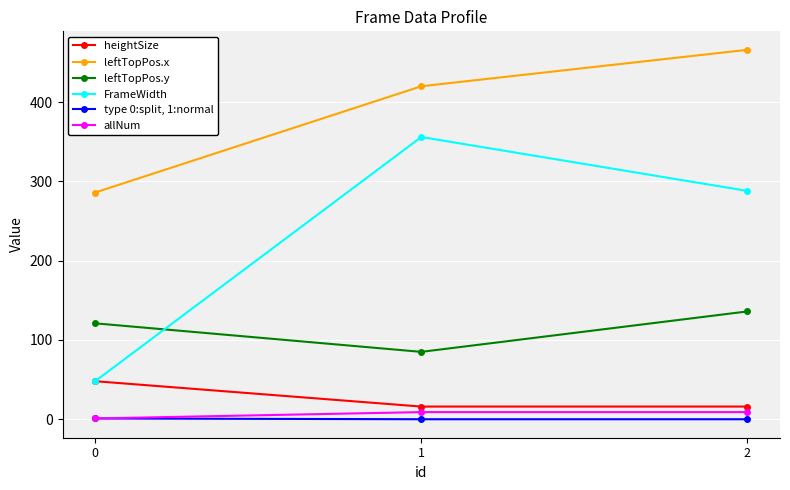

The value of FrameWidth at 1 is 356. True or false?

True